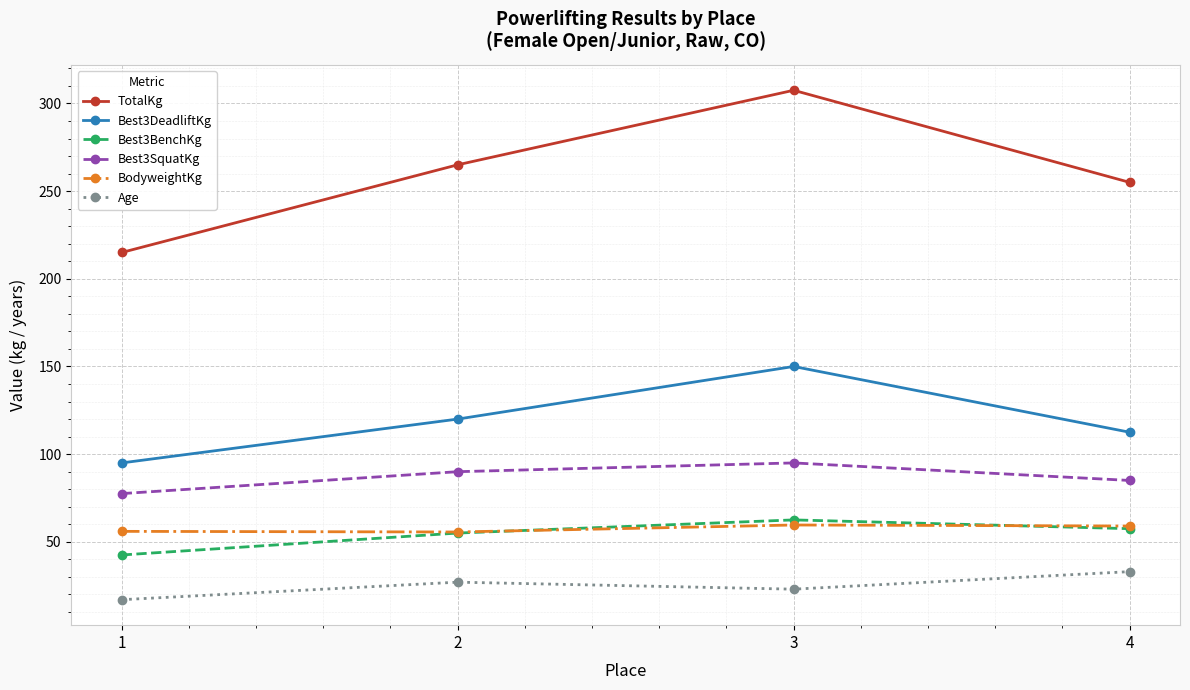

Which series has the largest range (max minus min)?

TotalKg